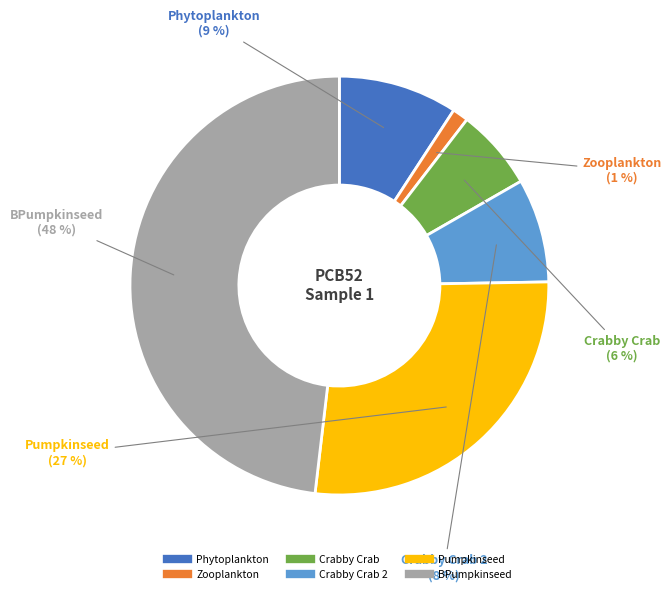

To the nearest percent, what is the average slice percentage?

17%